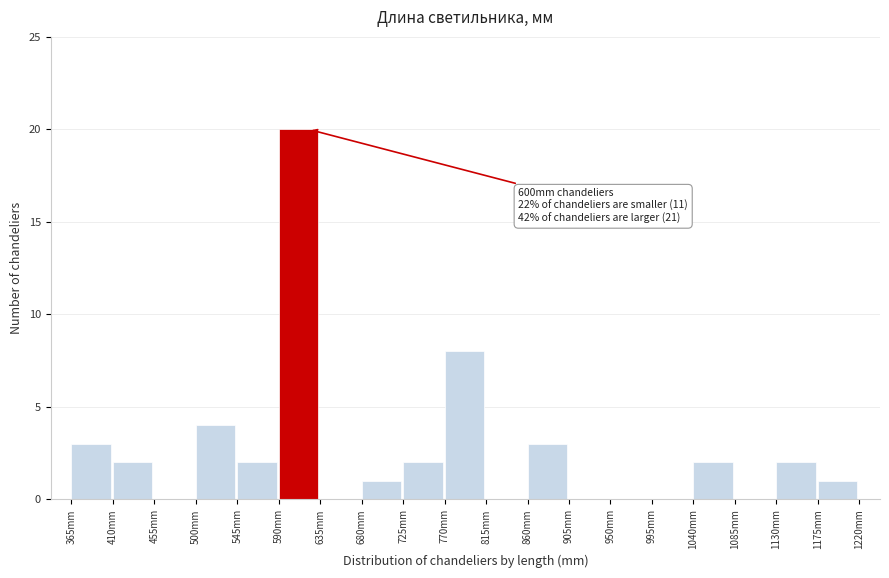

Over which range of the x-axis is the bar tallest?

590 to 635